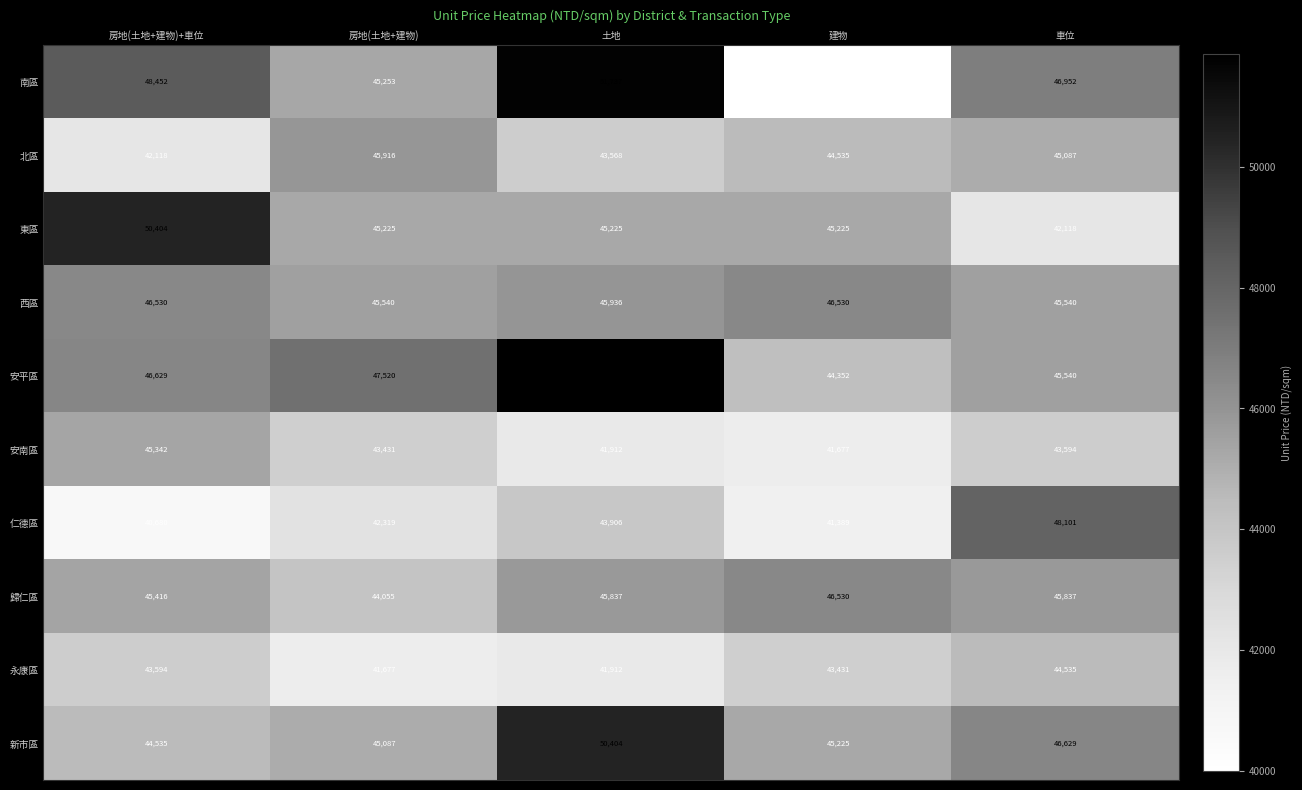

What is the total value across all series at 車位?

453933